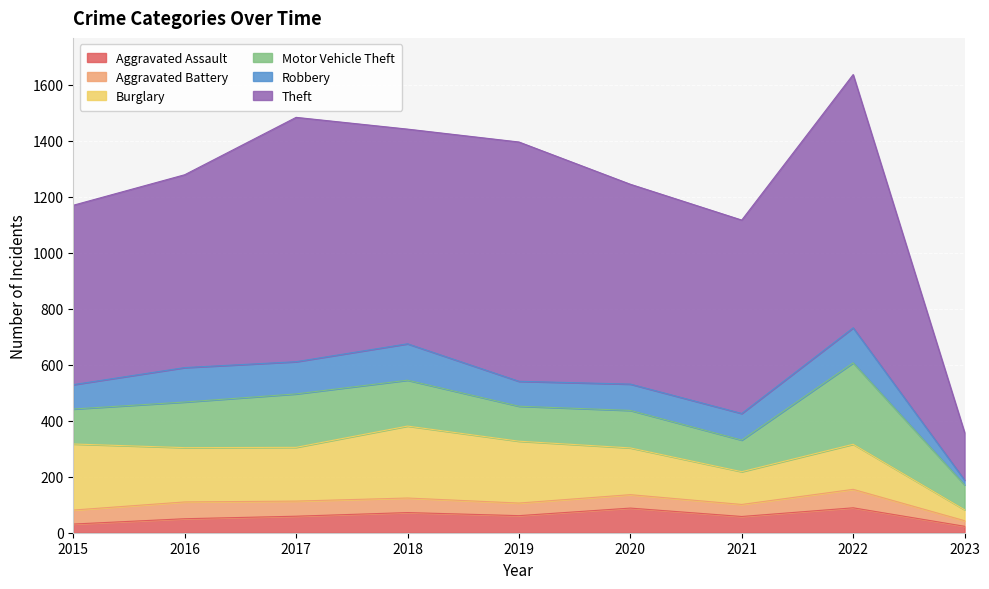

True or false: Burglary has a value of 229 at 2022.

False